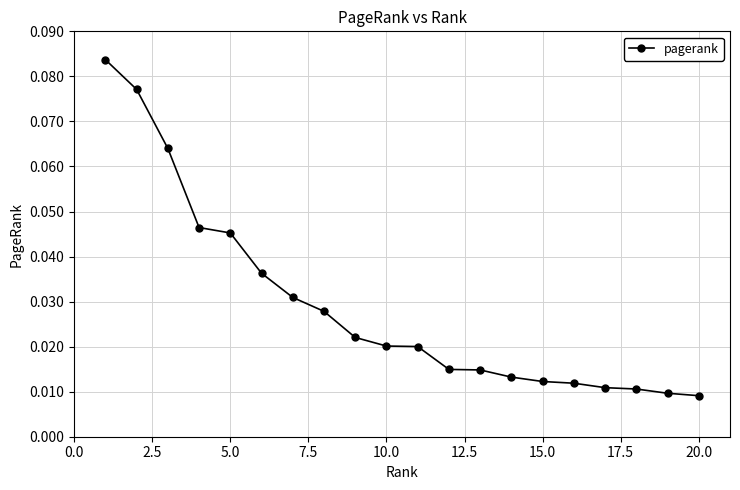

How many values are between 0 and 1?

20